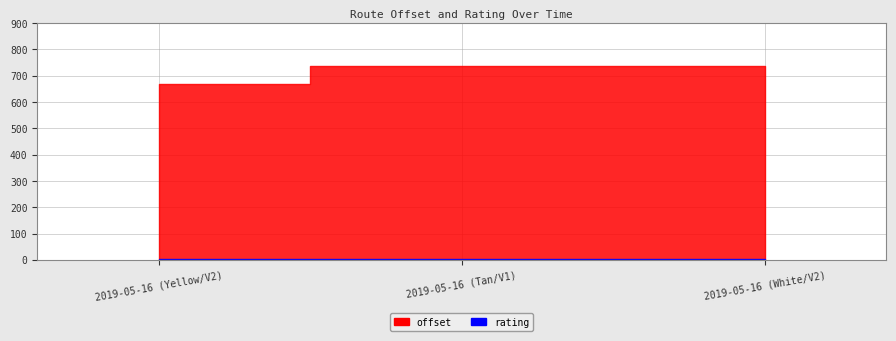

What position from the left is 2019-05-16 (Yellow/V2)?

1